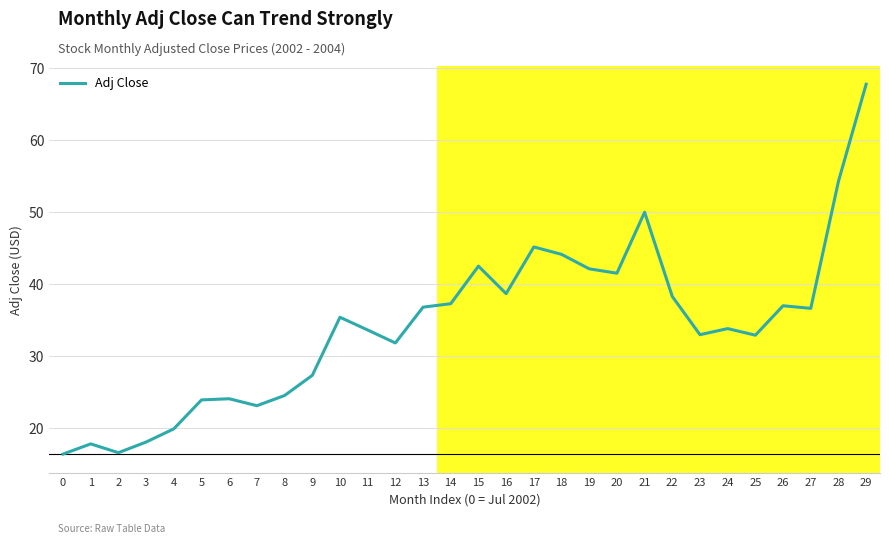

What is the difference between the values at 22 and 23?

5.3